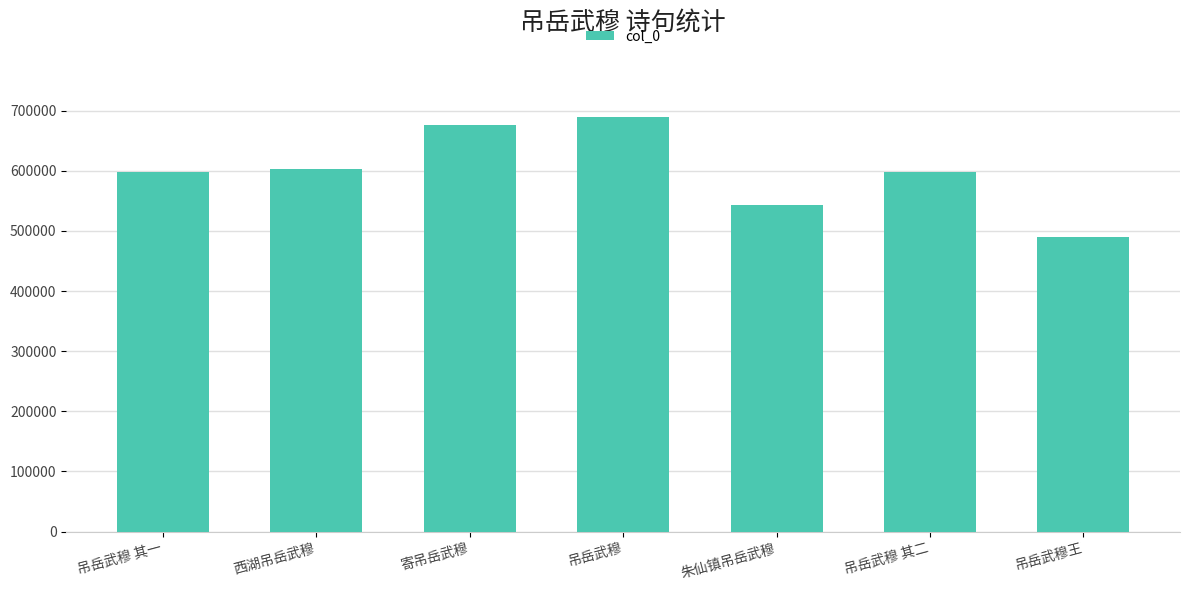

Does the chart contain stacked bars?

No